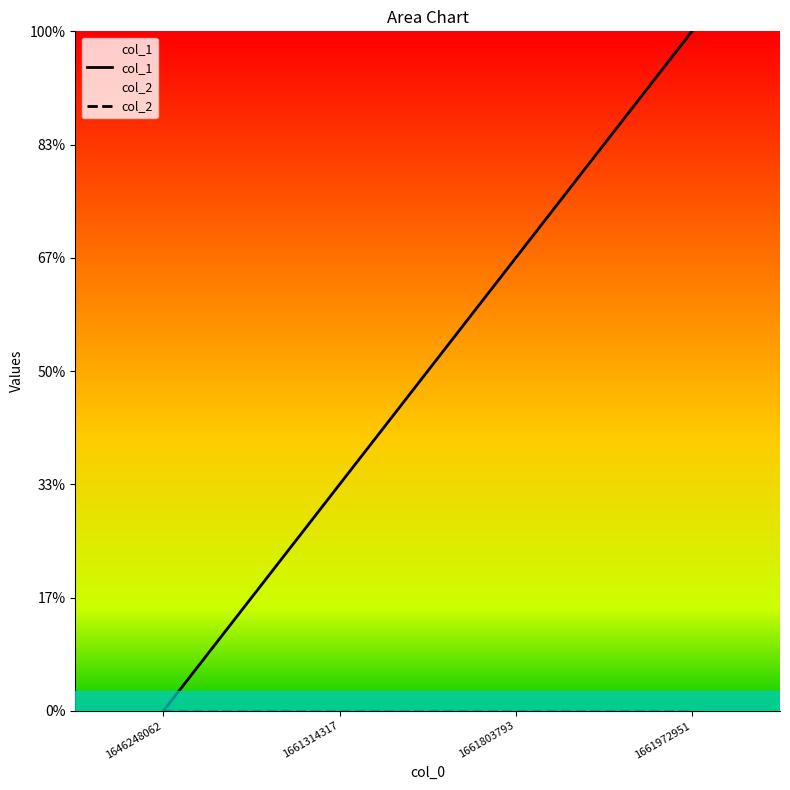

Does the chart display data point markers on the line(s)?

No